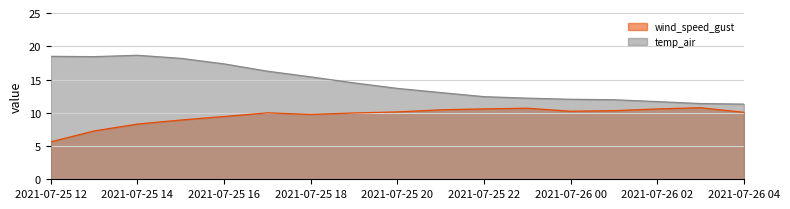

True or false: temp_air and wind_speed_gust cross at least once.

False